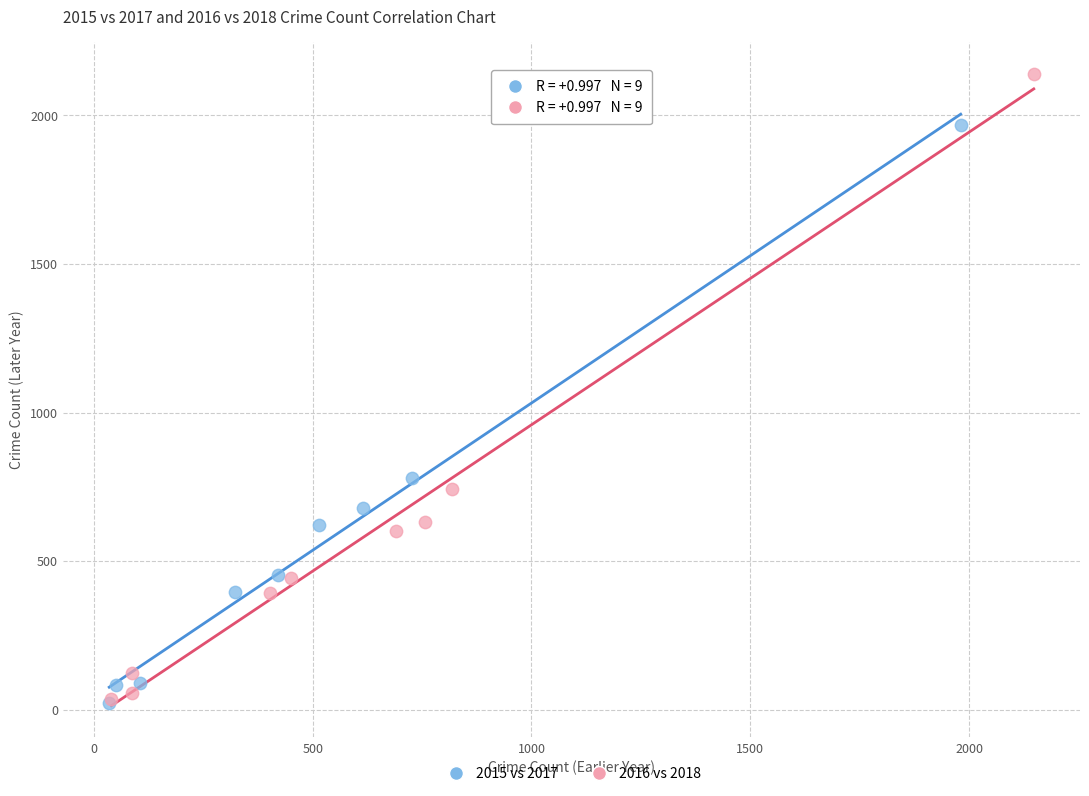

Which series has the widest spread of Y values?

2016 vs 2018